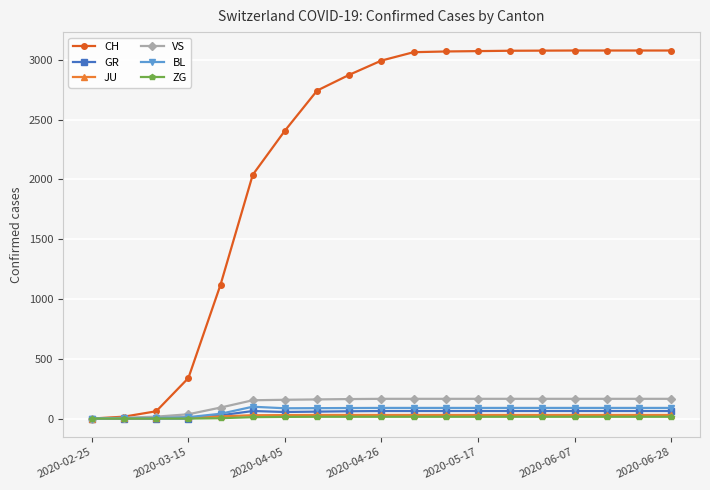

What is the difference between the second highest and second lowest values in the BL series?

88